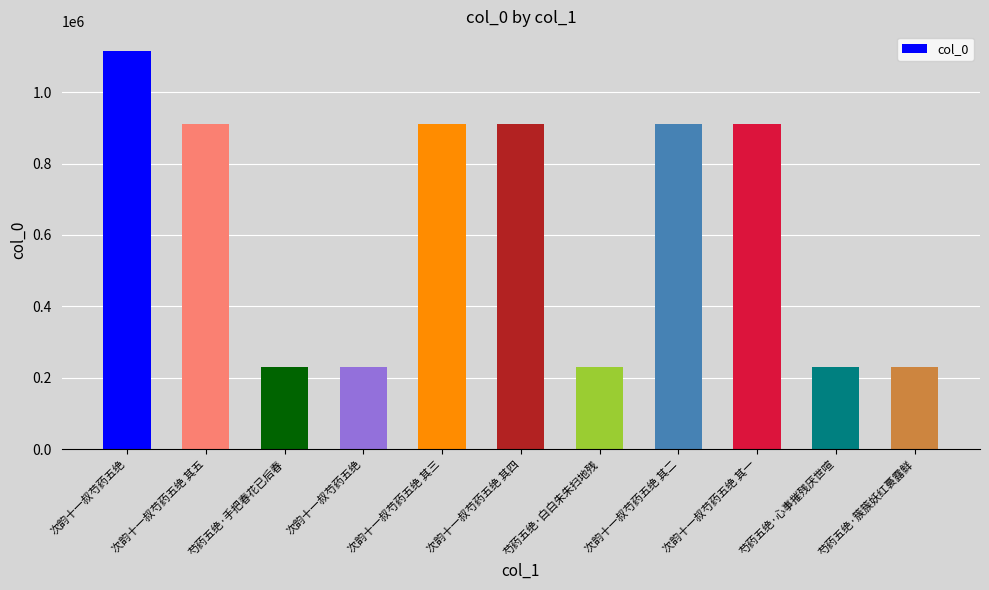

How many series are shown in this chart?

1